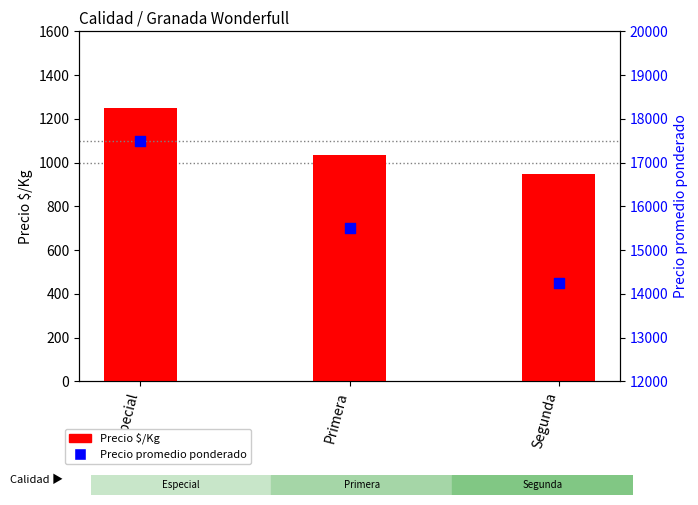

At how many categories does at least one series exceed 10520?

3